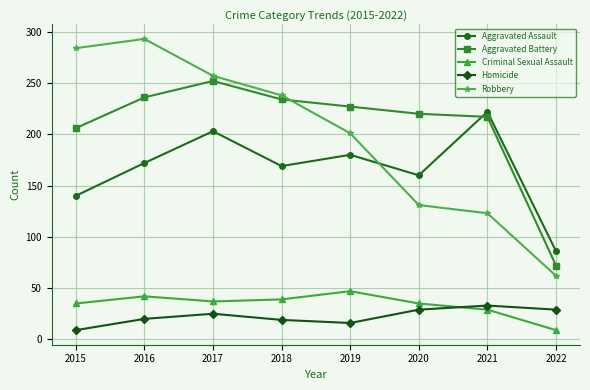

Between which two adjacent categories do Aggravated Assault and Aggravated Battery first intersect?

2020 and 2021